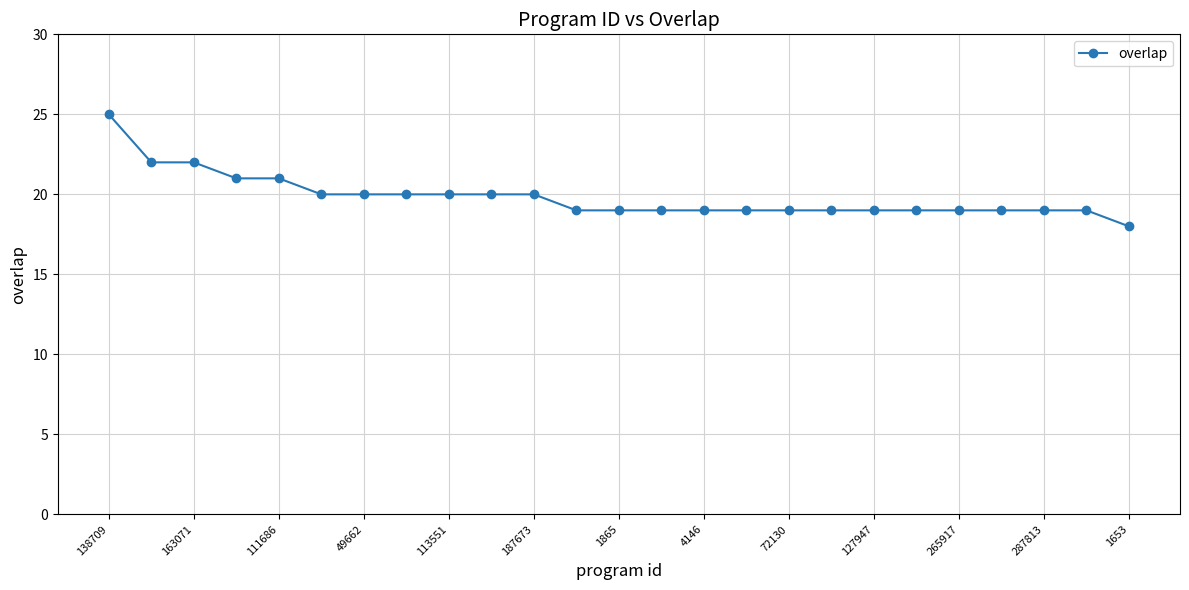

What is the value of the 8th point from the left?

20